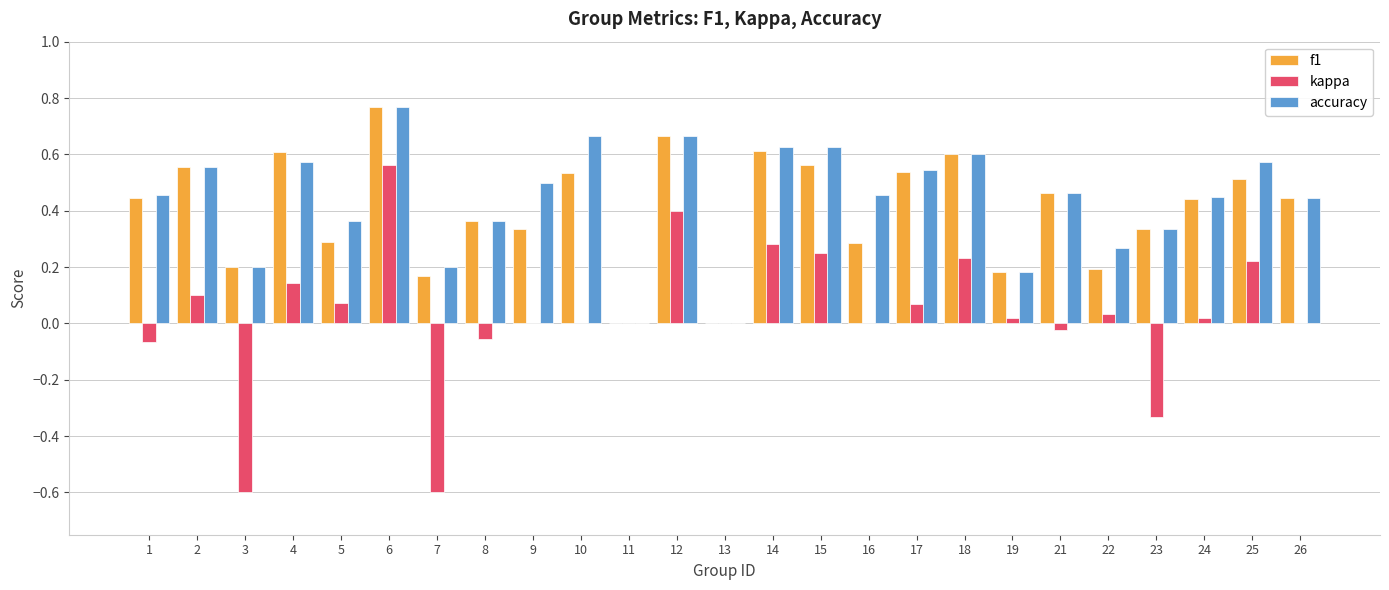

Which label corresponds to the largest value in the chart?

6